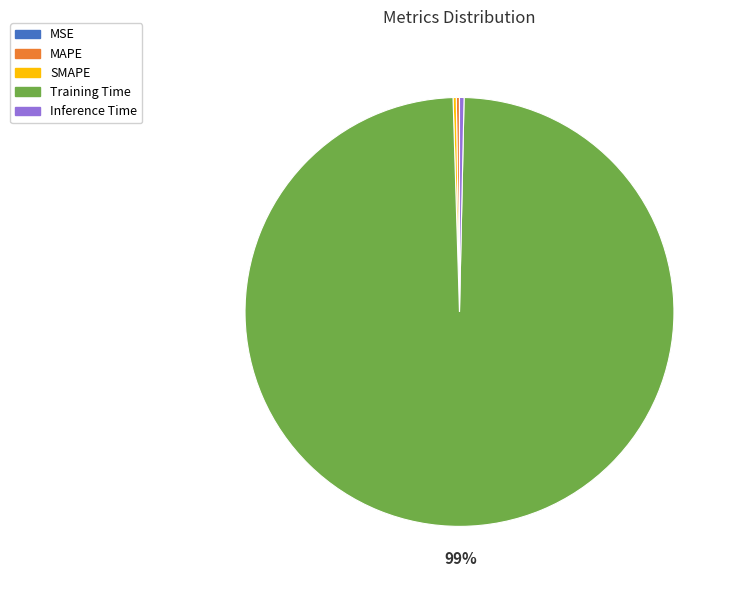

Which has a higher value, Inference Time or Training Time?

Training Time